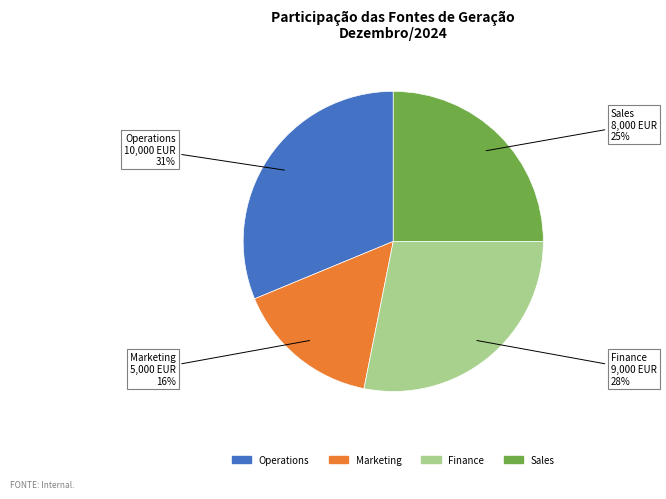

The Operations slice represents 38% of the pie. True or false?

False